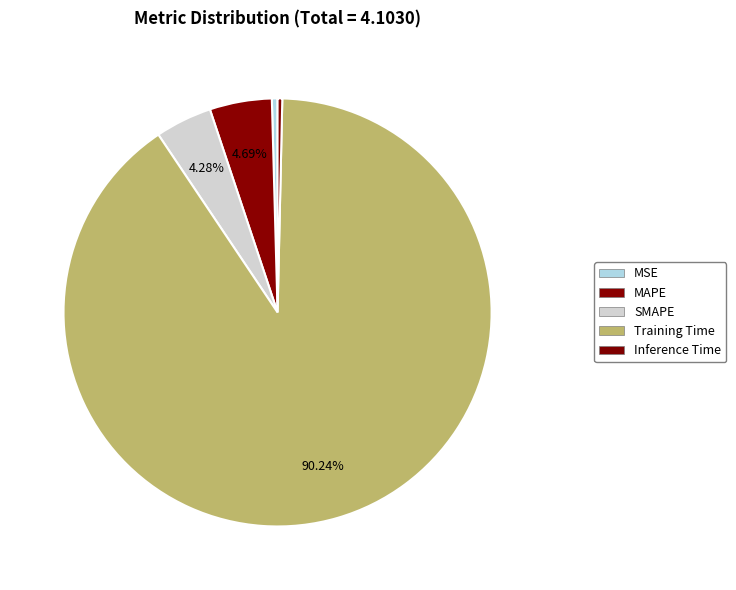

What is the majority slice?

Training Time